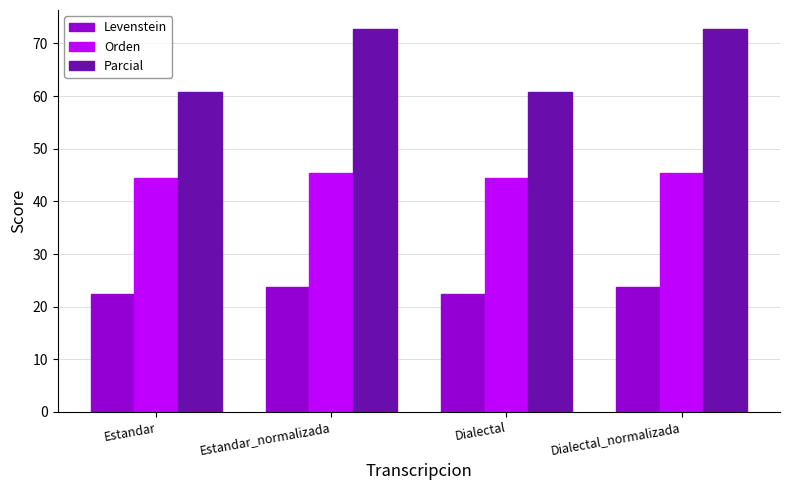

The value of Levenstein at Estandar_normalizada is 16.4. True or false?

False